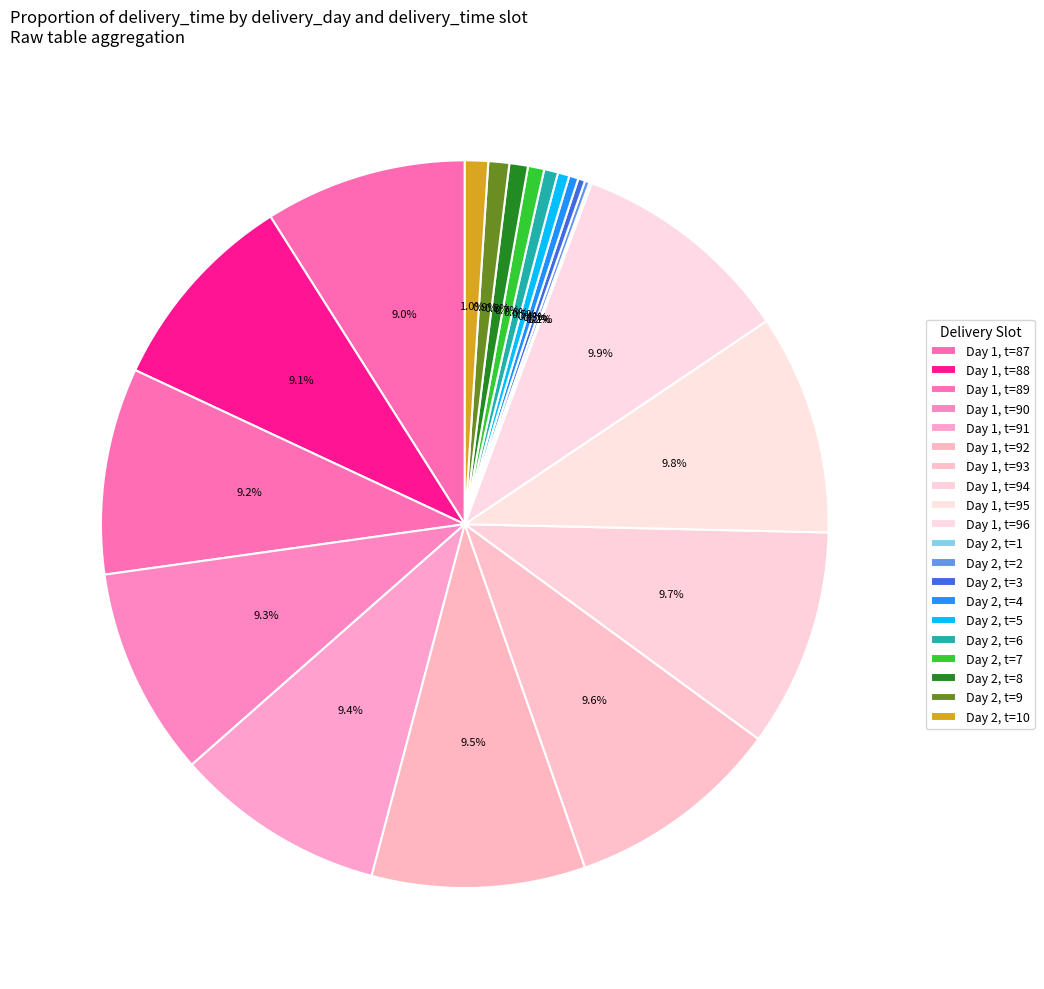

Rank the categories by value from highest to lowest.

Day 1, t=96, Day 1, t=95, Day 1, t=94, Day 1, t=93, Day 1, t=92, Day 1, t=91, Day 1, t=90, Day 1, t=89, Day 1, t=88, Day 1, t=87, Day 2, t=10, Day 2, t=9, Day 2, t=8, Day 2, t=7, Day 2, t=6, Day 2, t=5, Day 2, t=4, Day 2, t=3, Day 2, t=2, Day 2, t=1